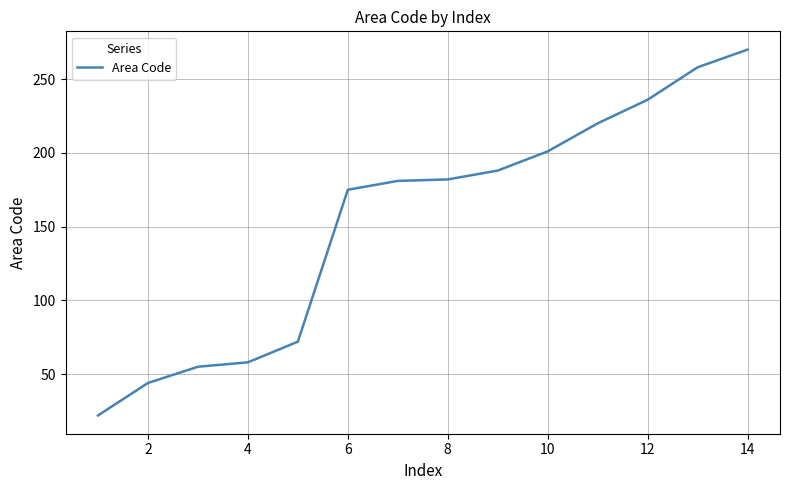

What is the maximum value shown in the chart?

270